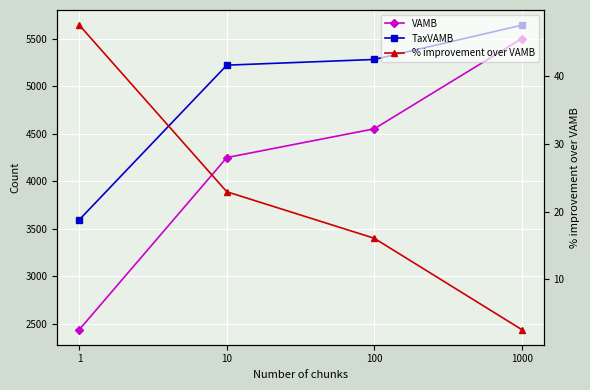

Reading right to left, list all the values displayed in this chart.

VAMB: 5502.0	4552.0	4249.0	2437.0
TaxVAMB: 5644.0	5283.0	5223.0	3595.0
% improvement over VAMB: 2.6	16.1	22.9	47.5